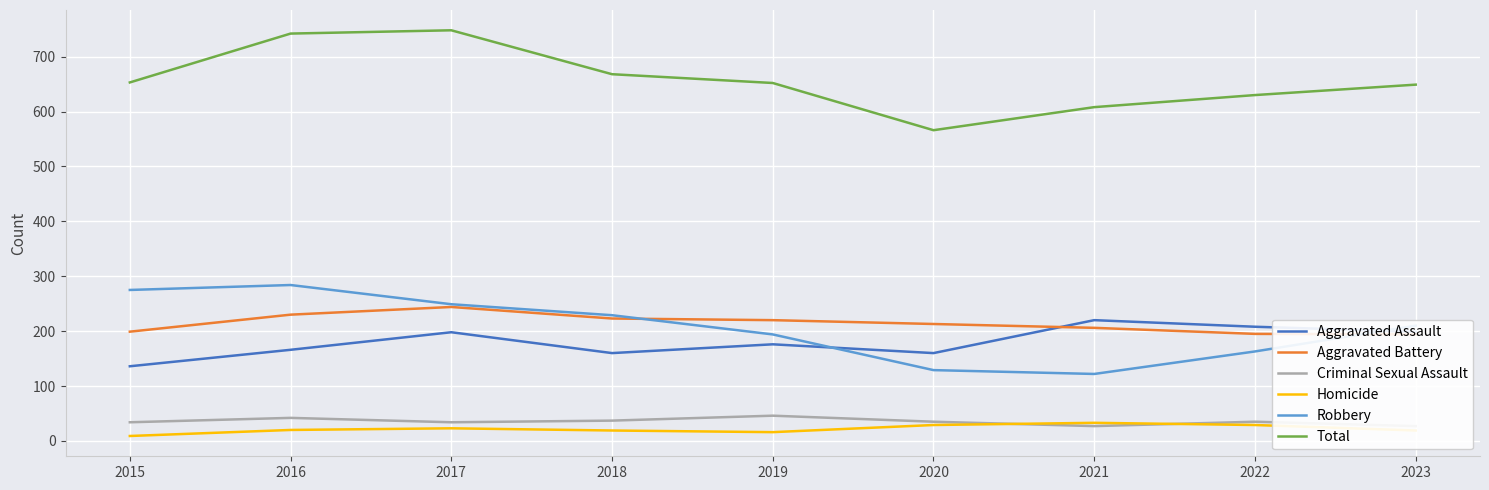

What is the value of the Total point at the 6th from the left?

566